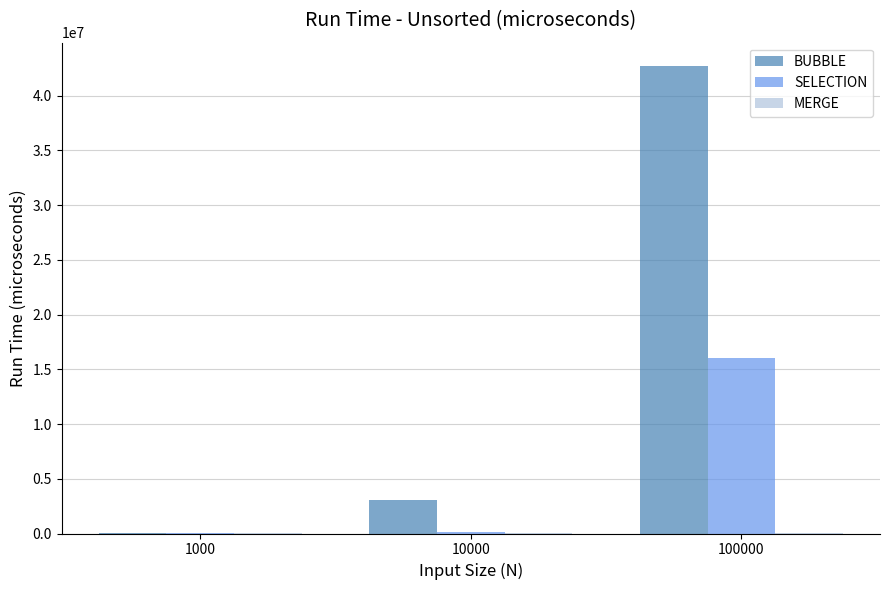

At which category is the sum across all series the highest?

100000